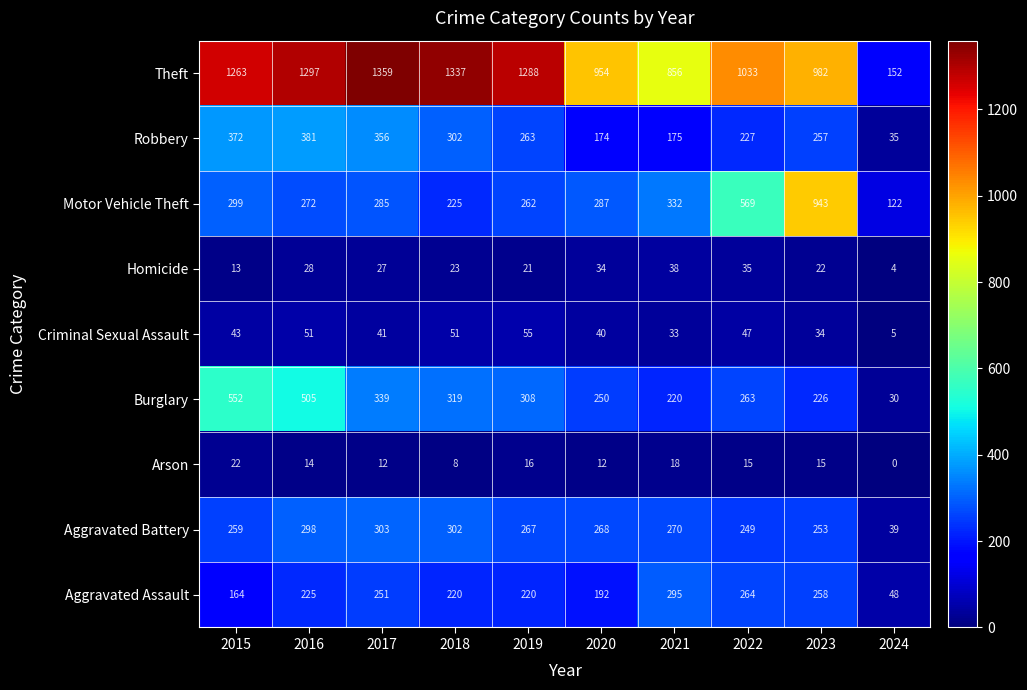

At which category is the sum across all series the highest?

2016